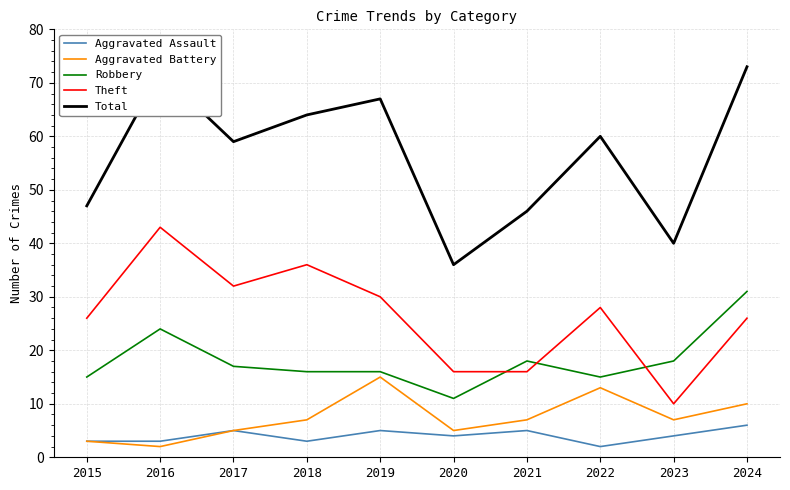

What is the lowest value of the Aggravated Battery series?

2